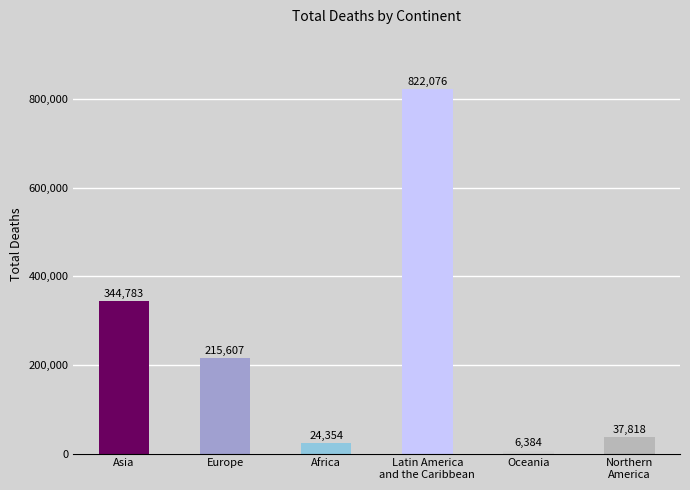

Rank the categories by value from lowest to highest.

Oceania, Africa, Northern
America, Europe, Asia, Latin America
and the Caribbean